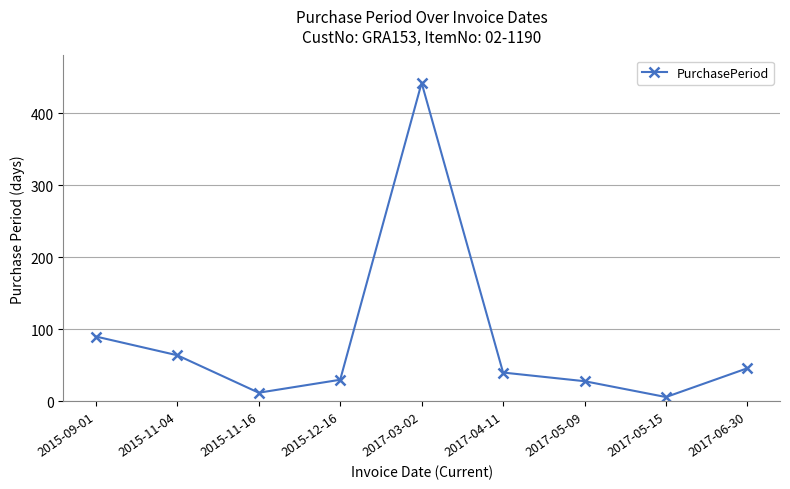

Approximately how many times larger is the value at 2017-03-02 compared to 2015-09-01?

4.9